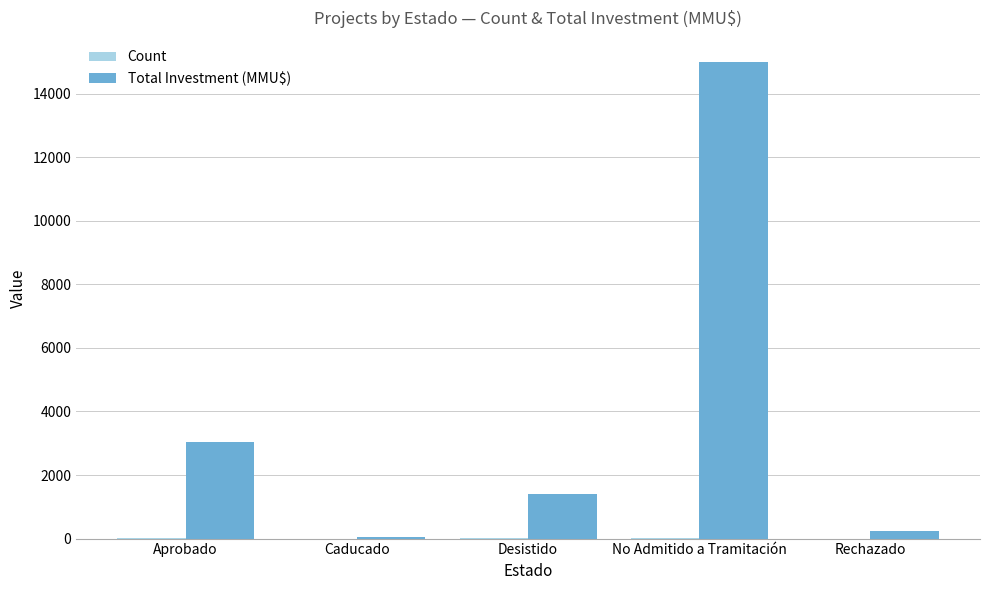

True or false: Total Investment (MMU$) has a value of 250 at Rechazado.

True